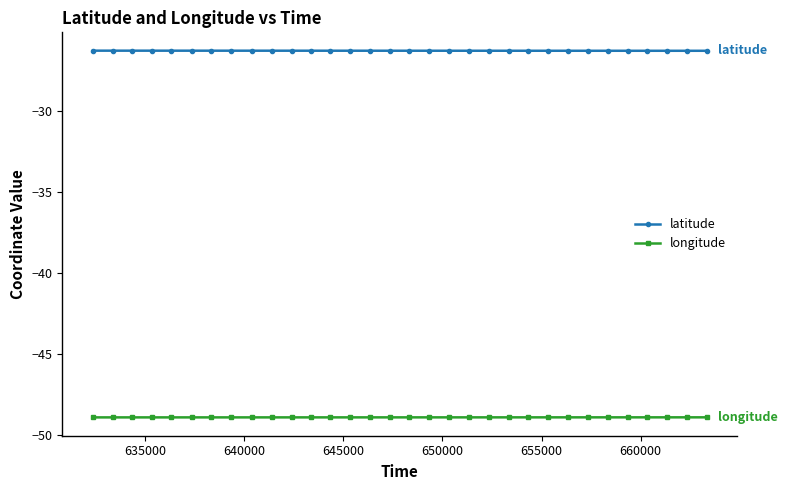

Which series has the largest total across all categories?

latitude